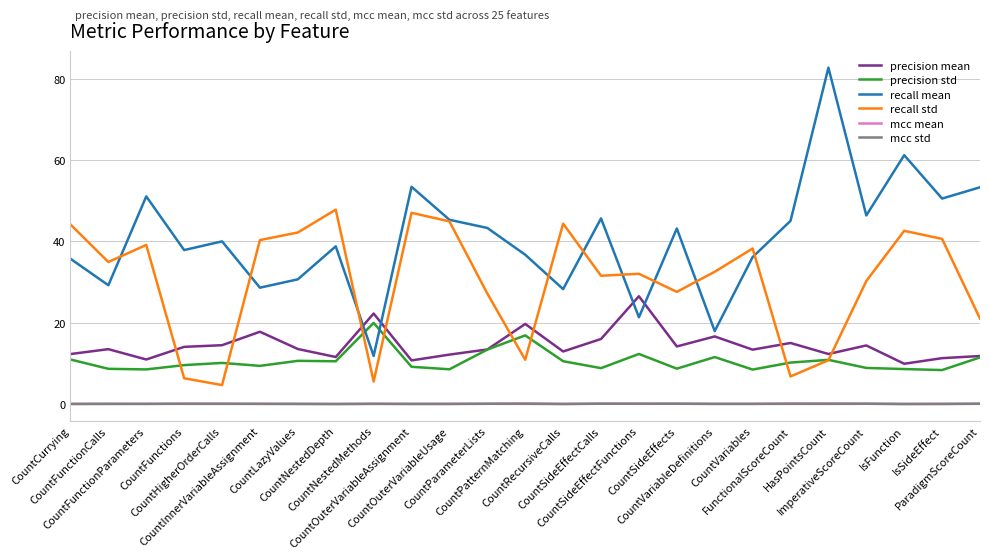

What is the maximum value shown in the chart?

82.7